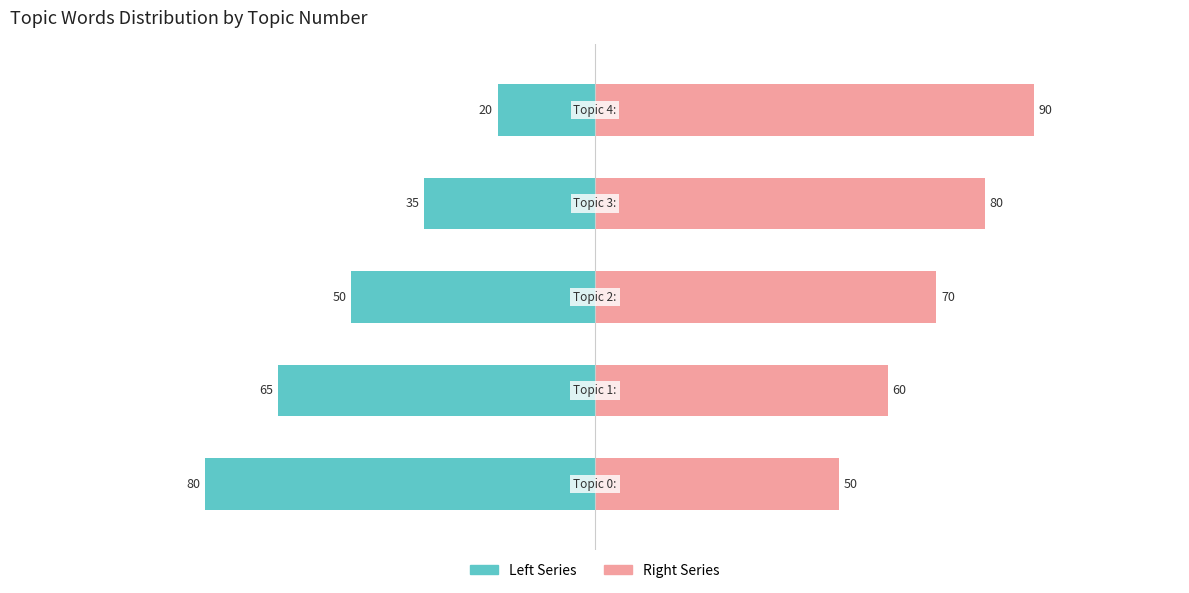

The value of Topic Number (Left) at 1 is -65. True or false?

True